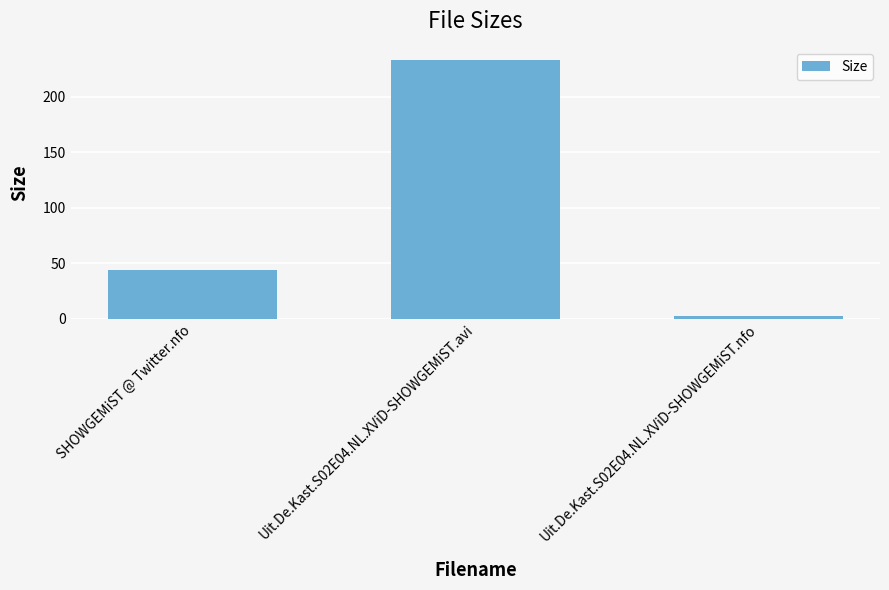

What is the difference between the maximum and minimum values?

230.7